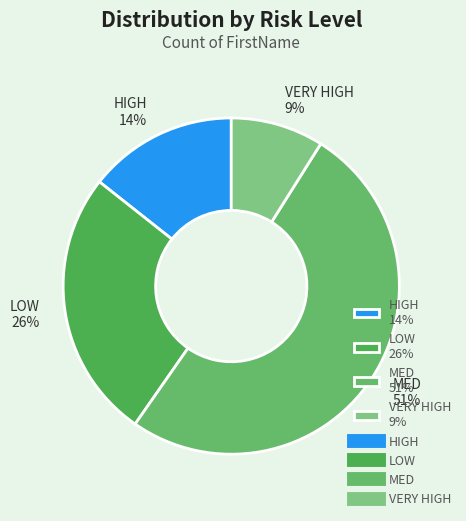

Is there any slice that represents more than half of the pie?

Yes